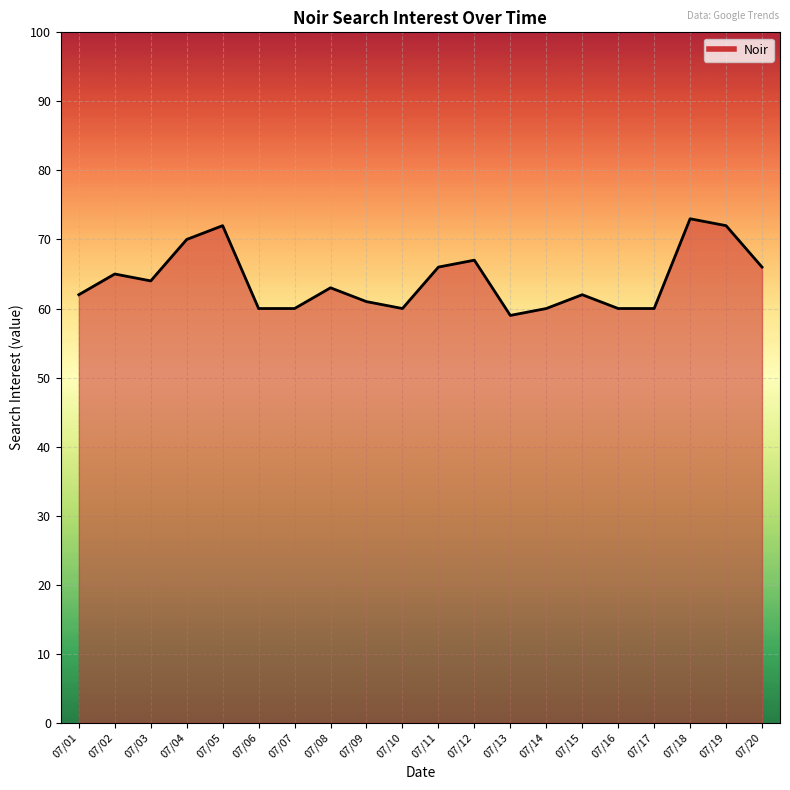

True or false: the data shows 99 at 07/07.

False